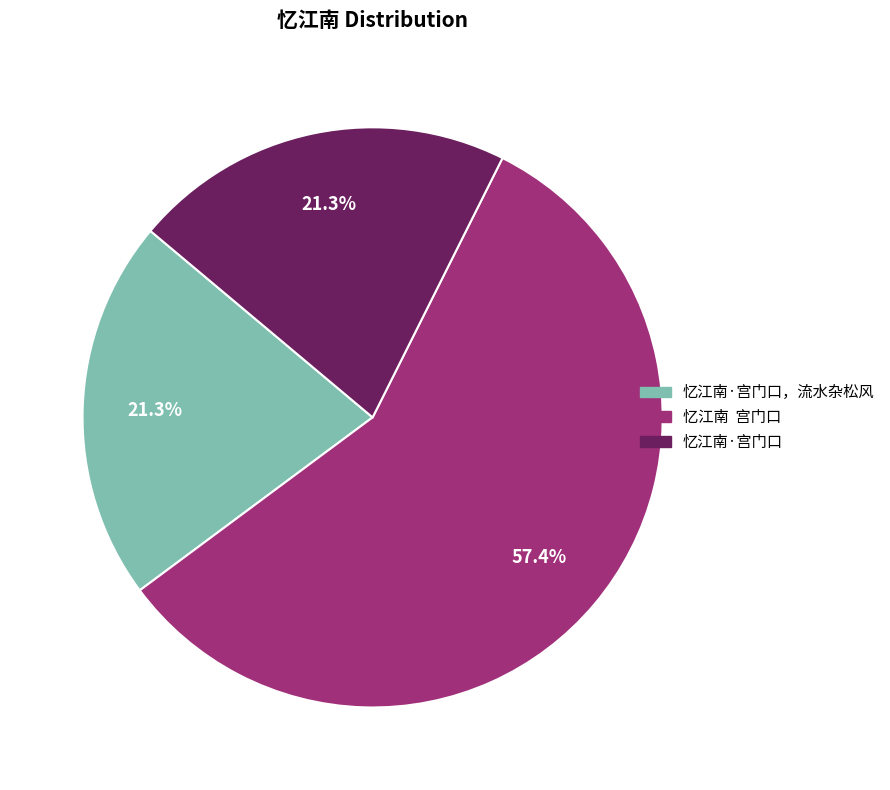

Is there a majority slice in this chart?

Yes